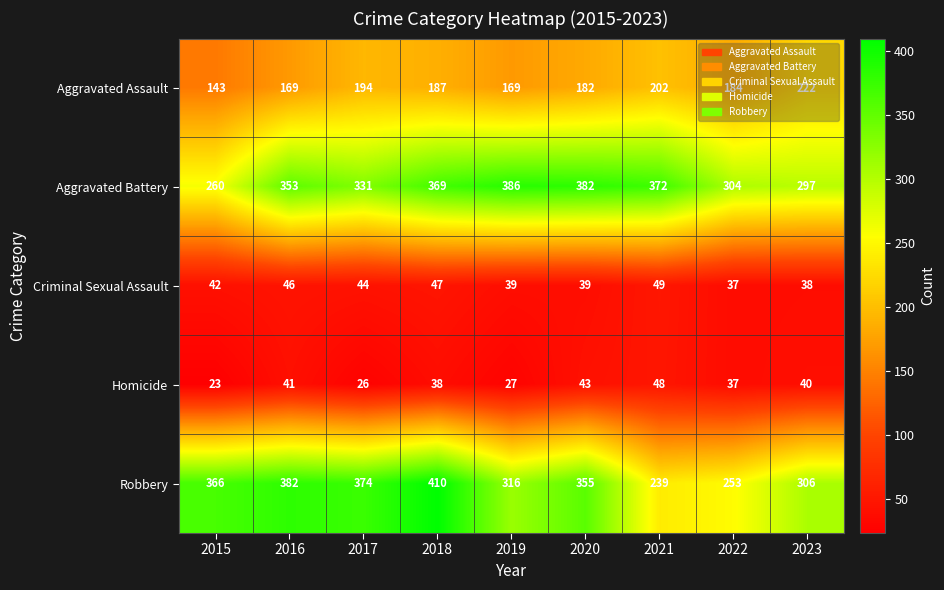

At which label does Homicide first exceed 38?

2016